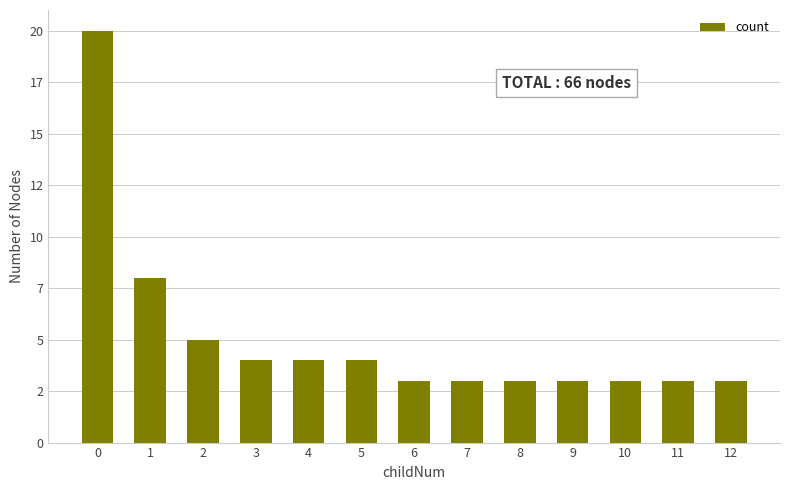

Reading left to right, what are all the values shown in this chart?

20	8	5	4	4	4	3	3	3	3	3	3	3